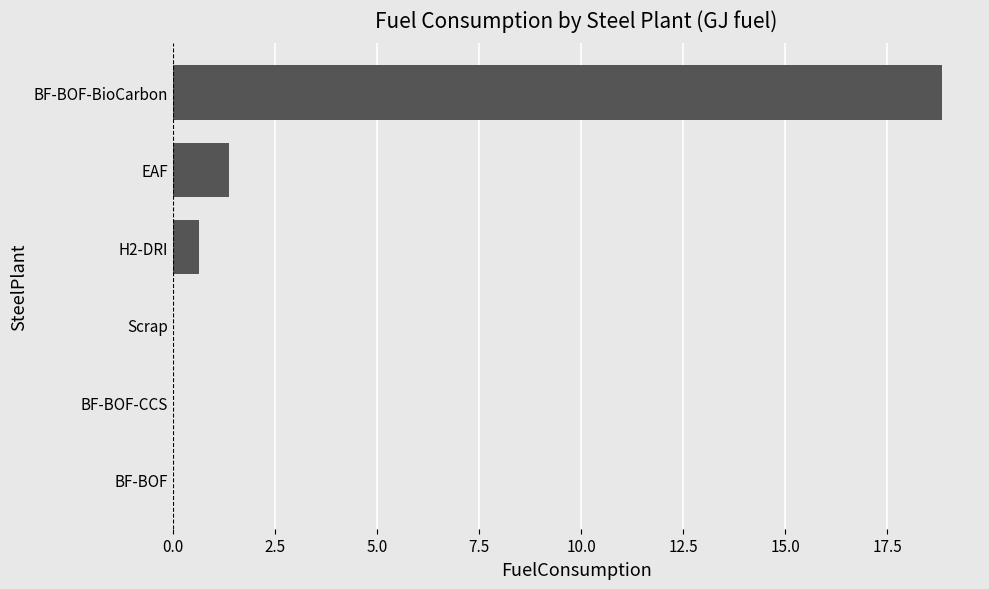

What is the sum of the values at Scrap and EAF?

1.4